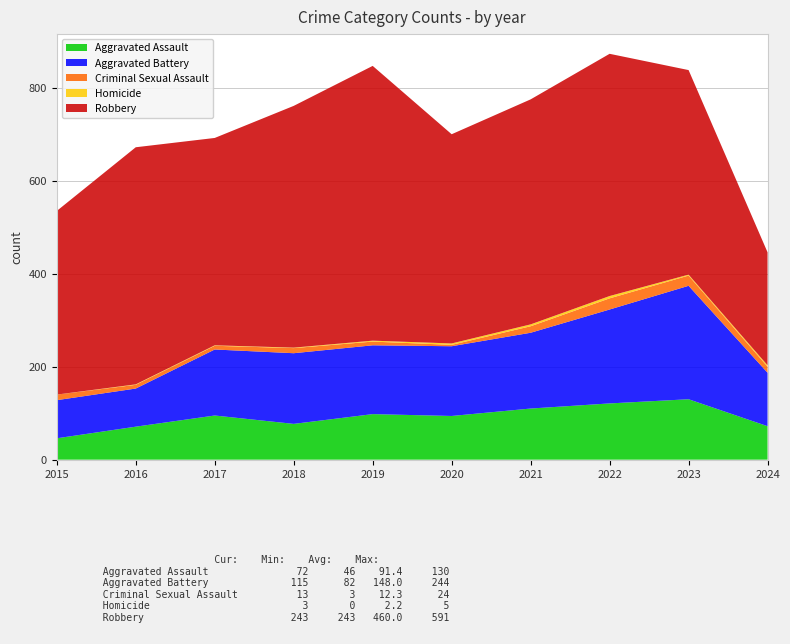

Reading left to right, extract all data points from this chart.

Aggravated Assault: 46	71	95	77	98	94	110	121	130	72
Aggravated Battery: 82	82	142	152	148	150	163	202	244	115
Criminal Sexual Assault: 12	8	8	11	8	3	14	24	22	13
Homicide: 0	1	1	1	2	3	4	5	2	3
Robbery: 395	510	446	520	591	450	484	521	440	243